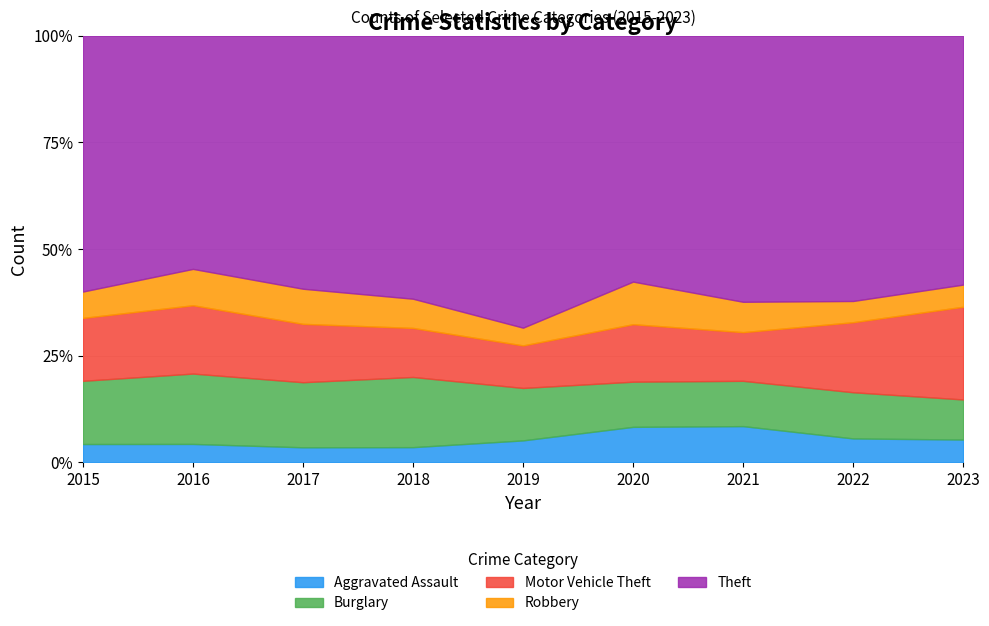

Where does the Theft series first go above 707?

2015